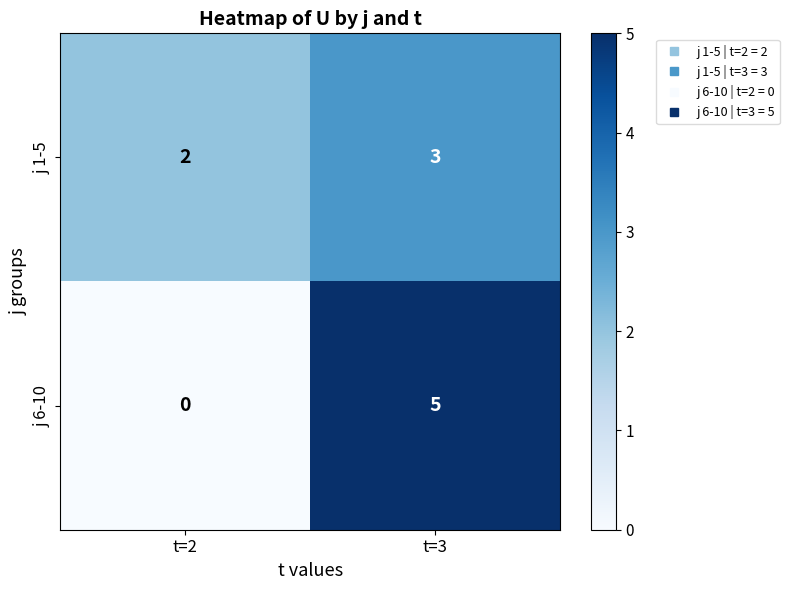

Which series has the widest spread of values?

j 6-10